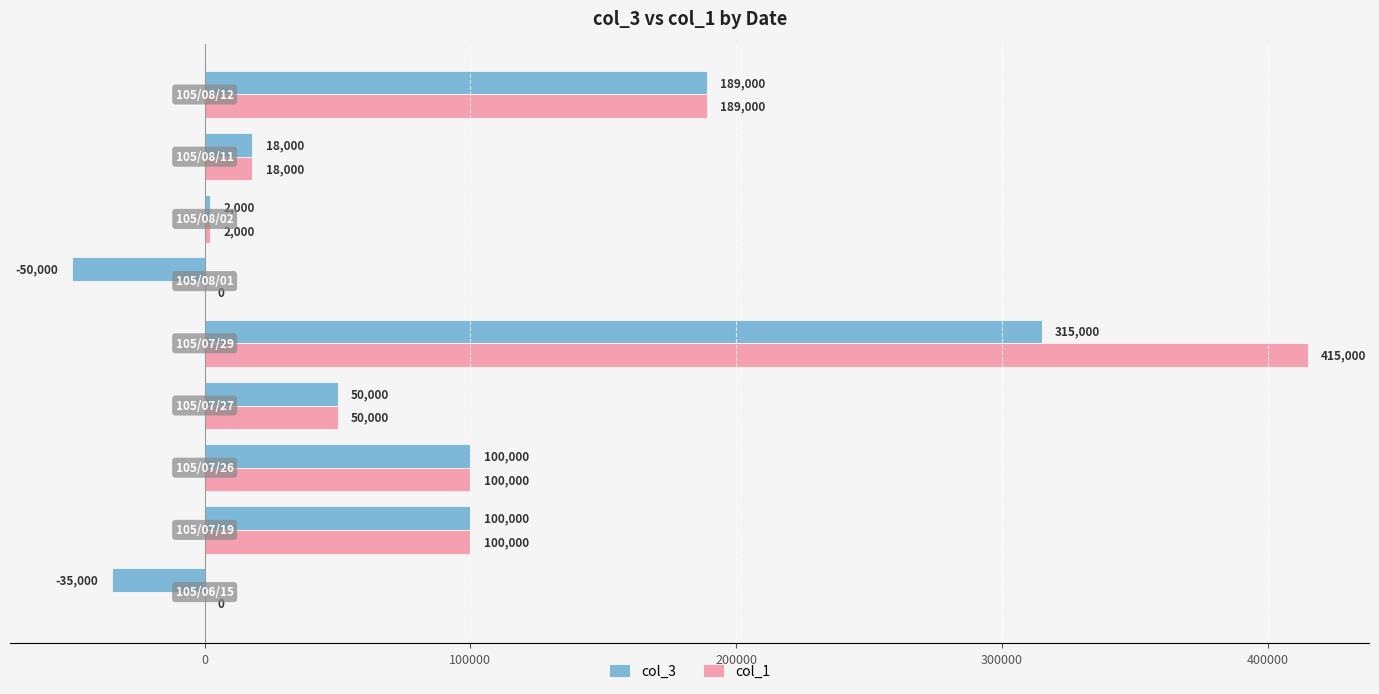

How many values in col_1 are above zero?

7